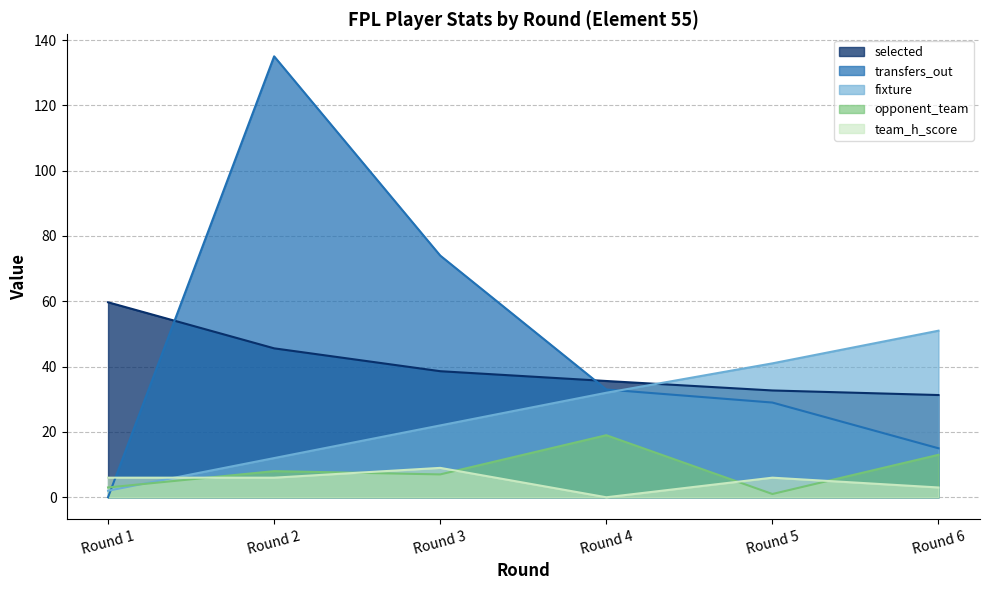

What are all the series names shown in the legend?

selected, transfers_out, fixture, opponent_team, team_h_score